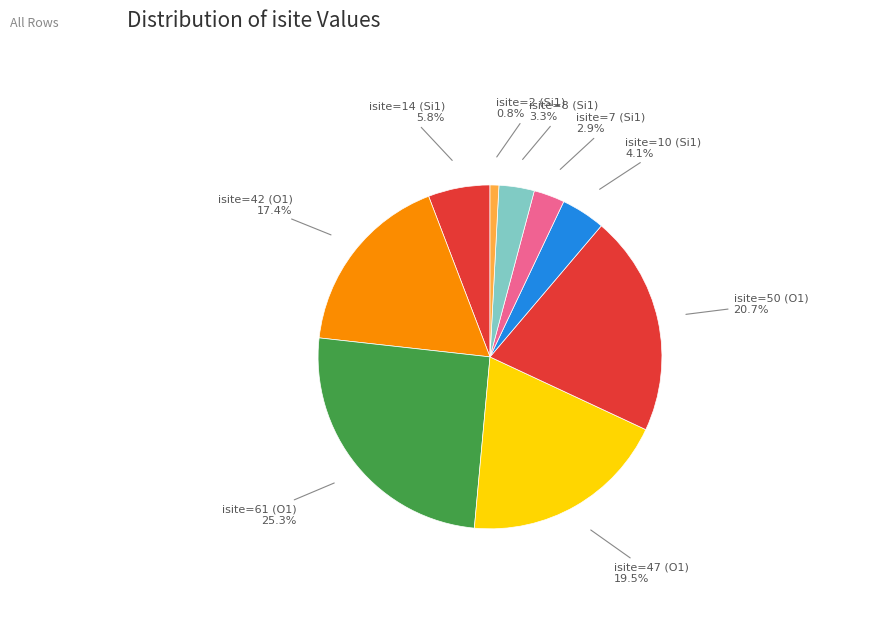

Which category has the smallest portion of the pie?

isite=2 (Si1)